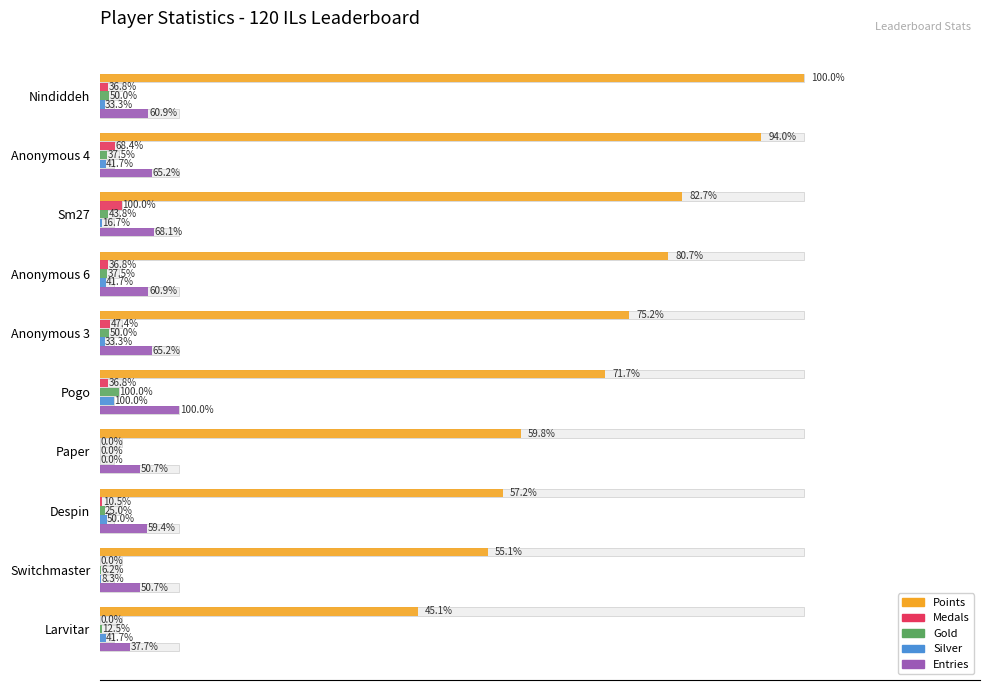

What are all the series names shown in the legend?

Points, Medals, Gold, Silver, Entries